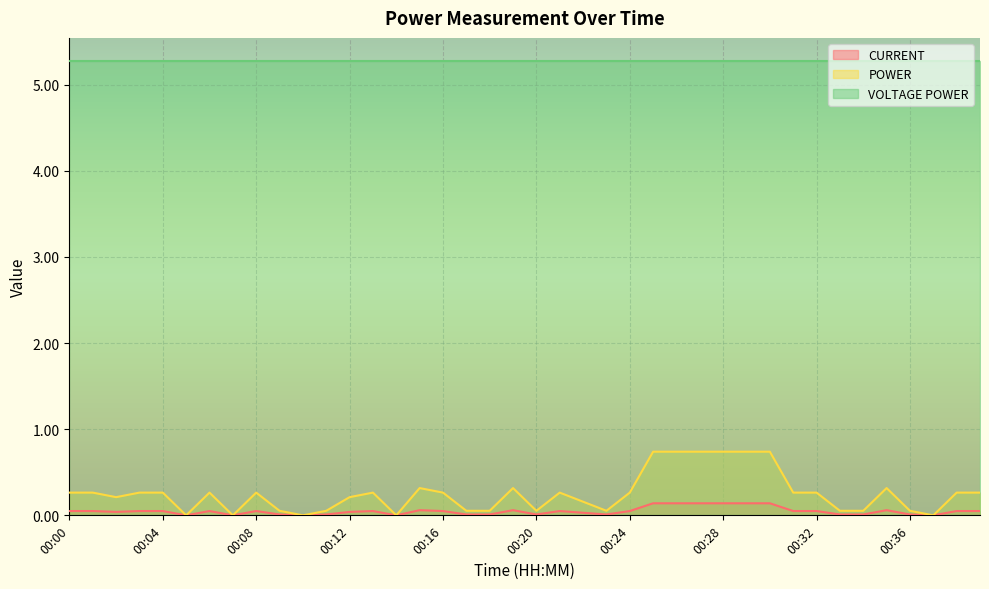

True or false: POWER and CURRENT intersect in this chart.

False